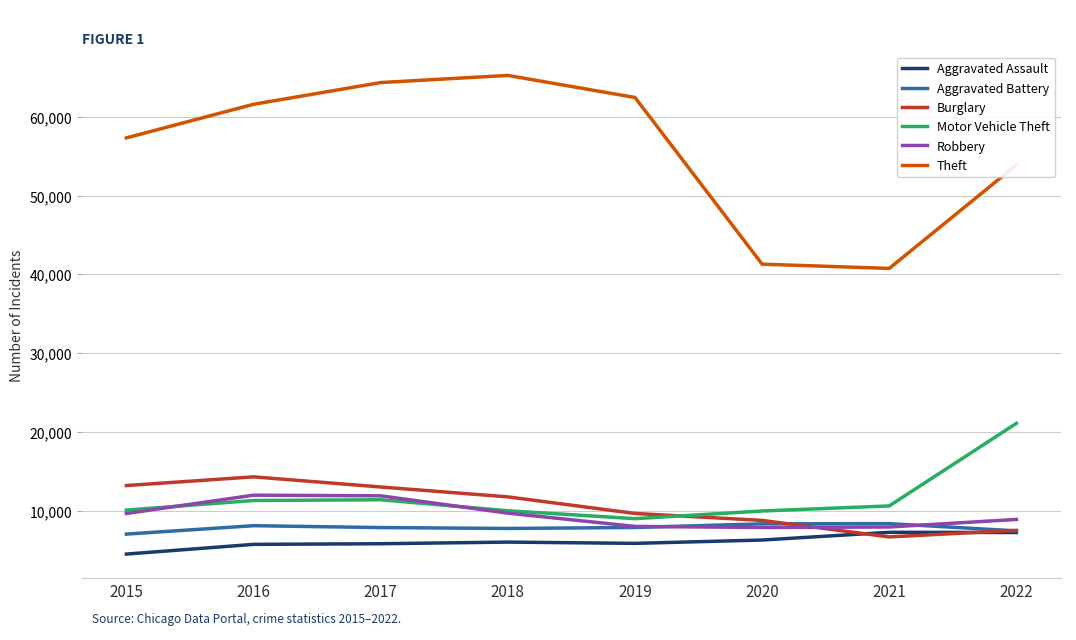

At 2016, list the series in order from largest to smallest.

Theft, Burglary, Robbery, Motor Vehicle Theft, Aggravated Battery, Aggravated Assault